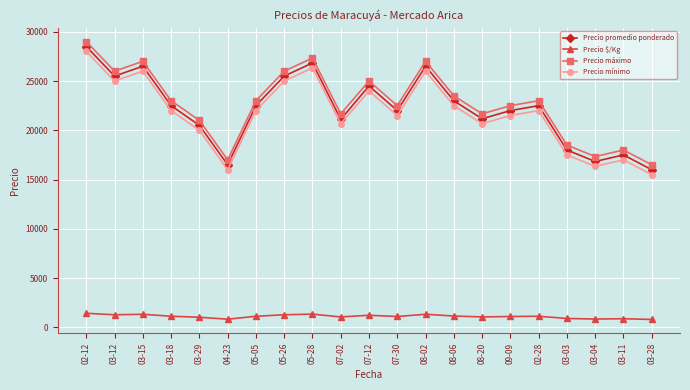

At which category is the sum across all series the highest?

02-12